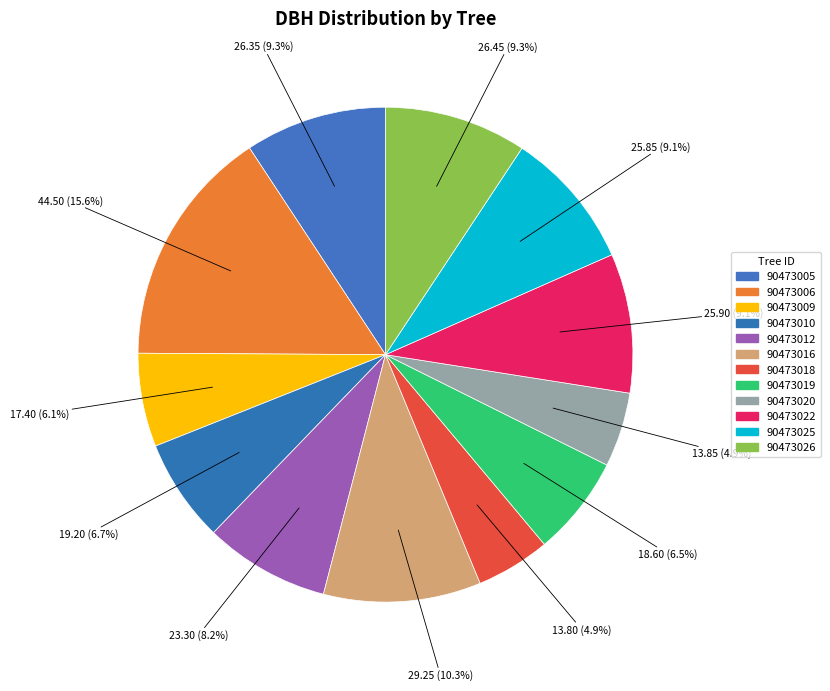

How many segments does this pie chart have?

12